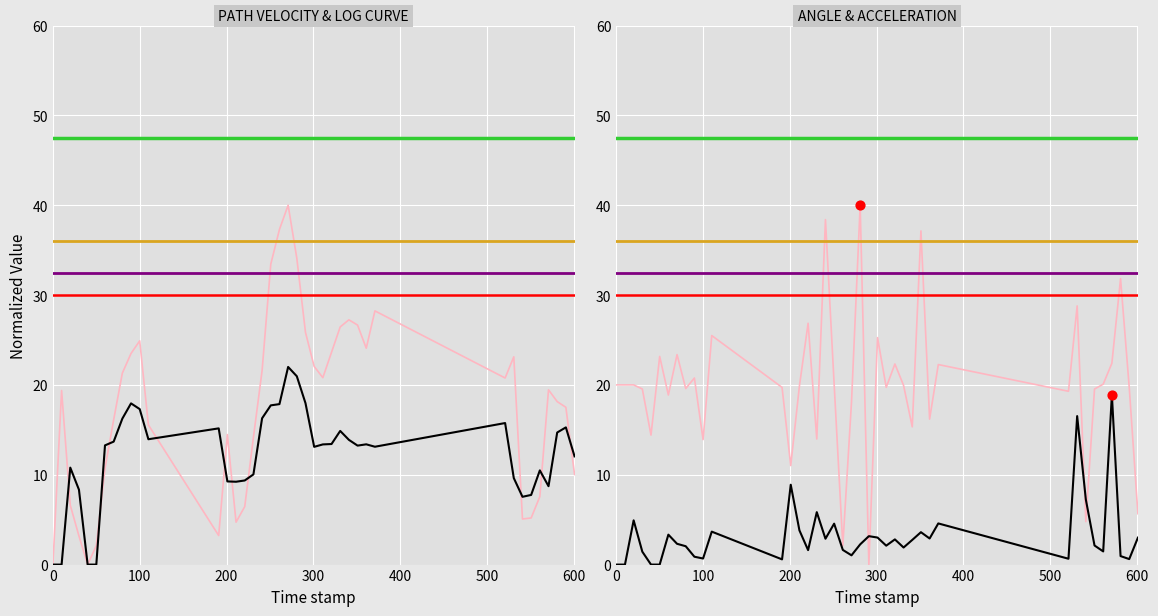

Which series contains the highest Y value?

path_velocity